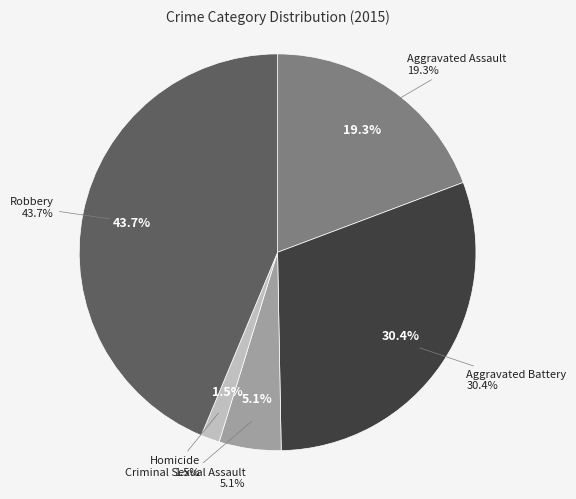

Is there any slice that represents more than half of the pie?

No